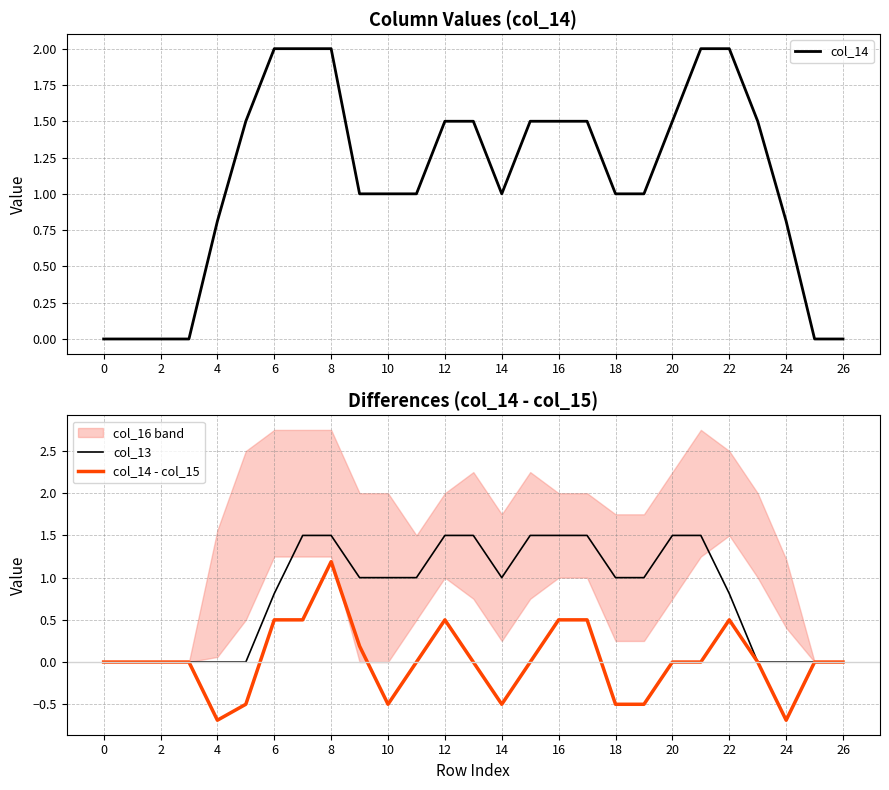

True or false: col_13 has a value of 1.0 at 14.

True